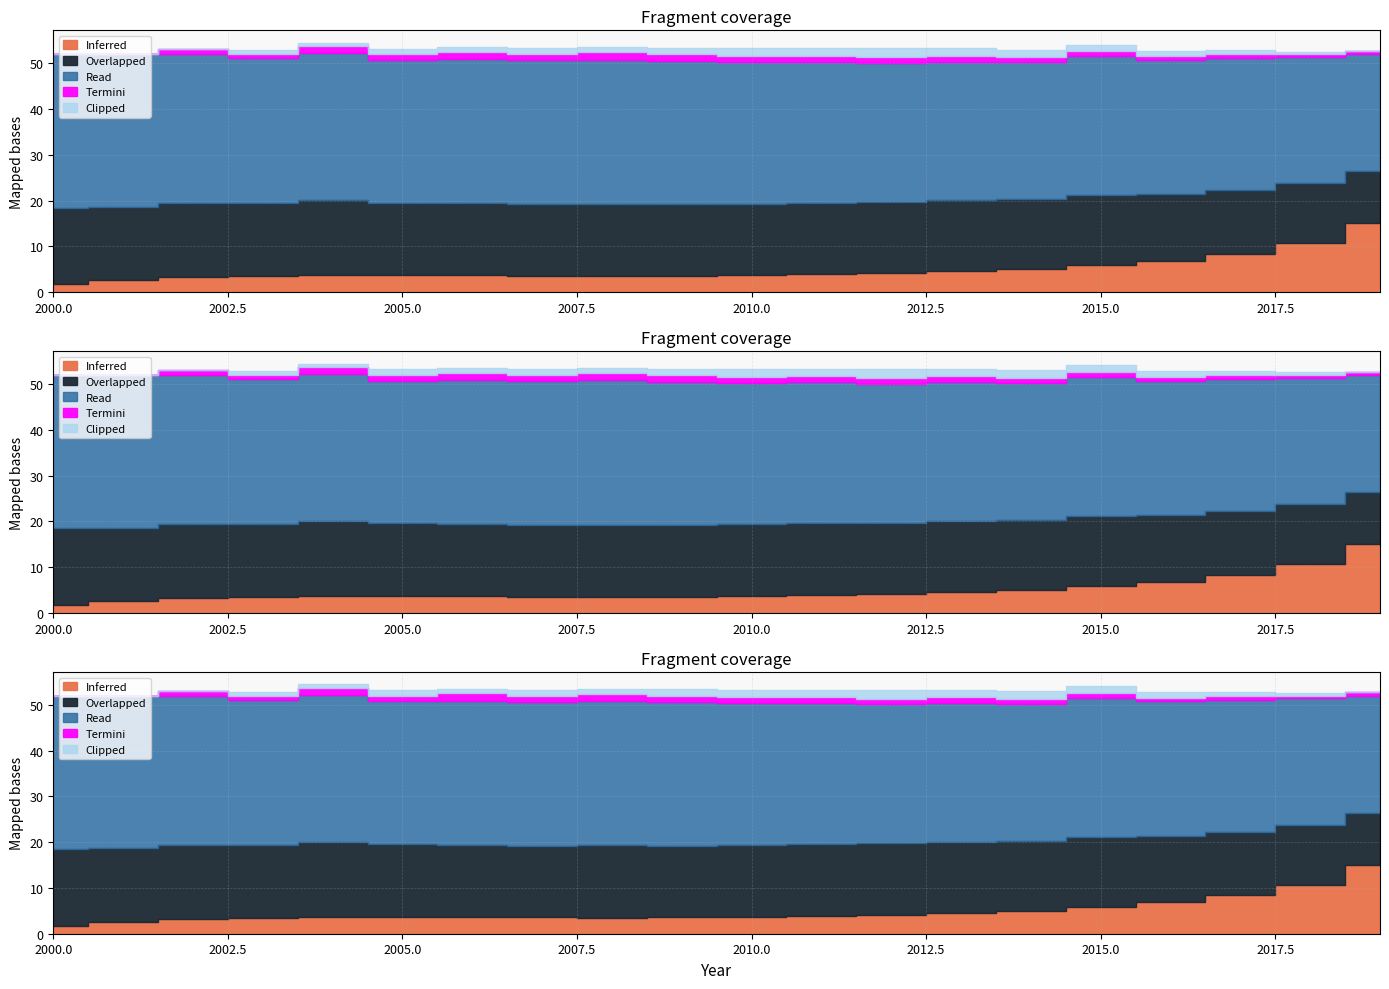

True or false: Inferred has a value of 29 at 19.

False